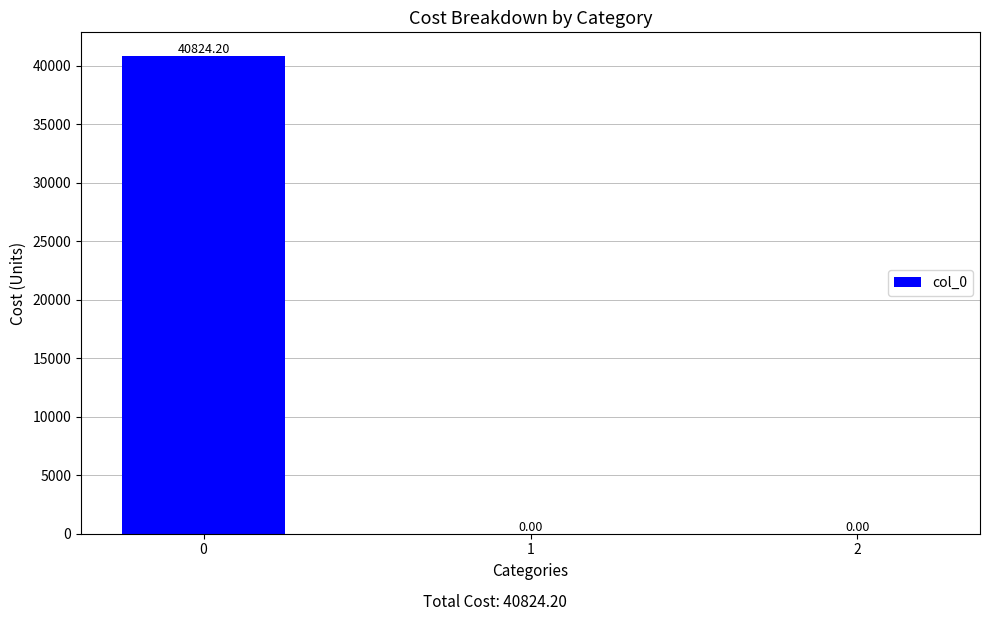

What is the sum of the values at 0 and 2?

40824.2